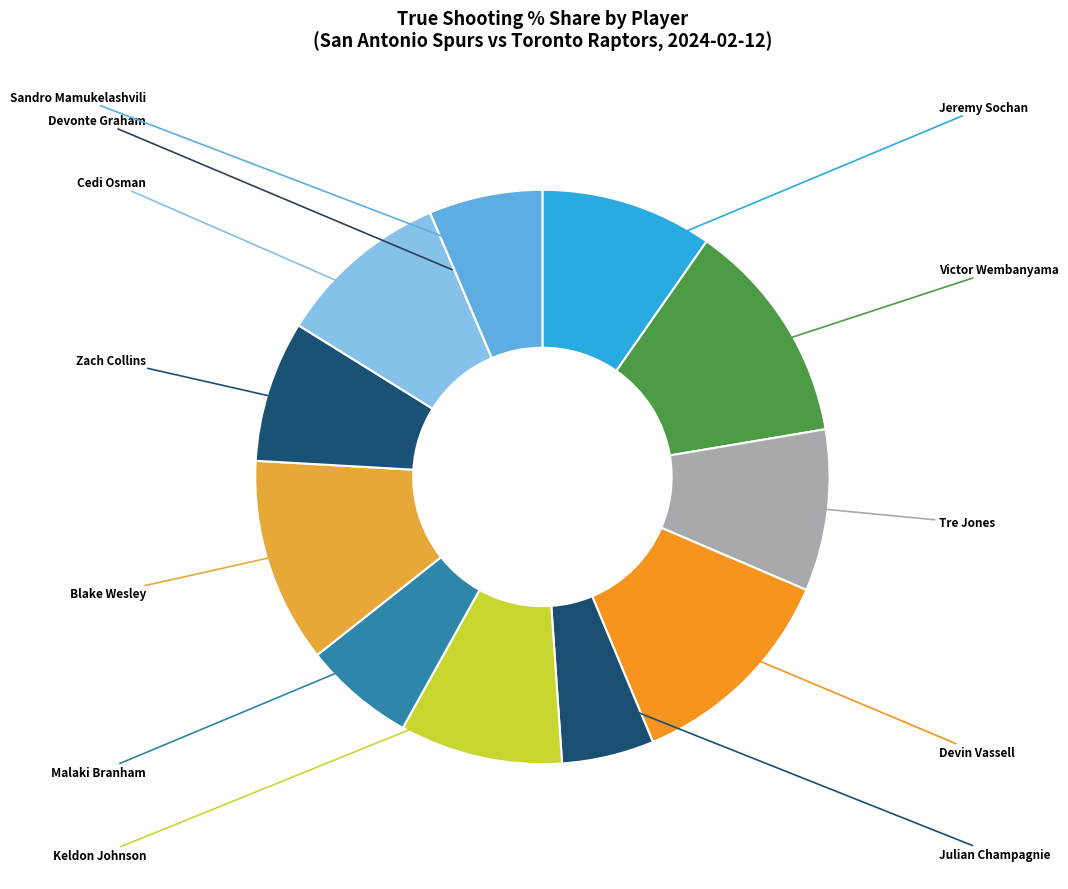

Which slice is the largest?

Victor Wembanyama